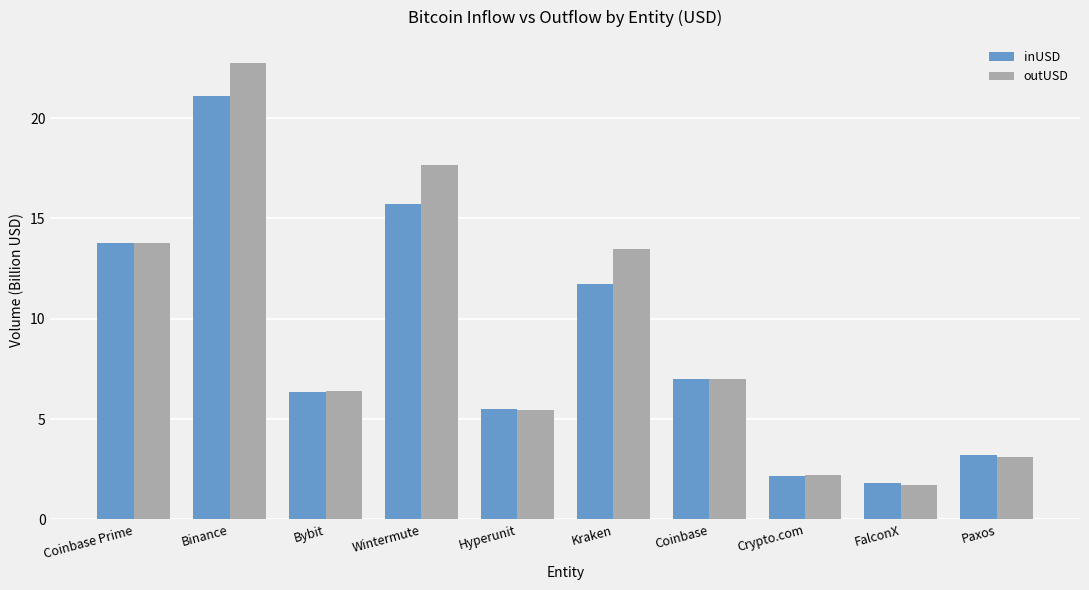

What is the minimum value for outUSD?

1.7